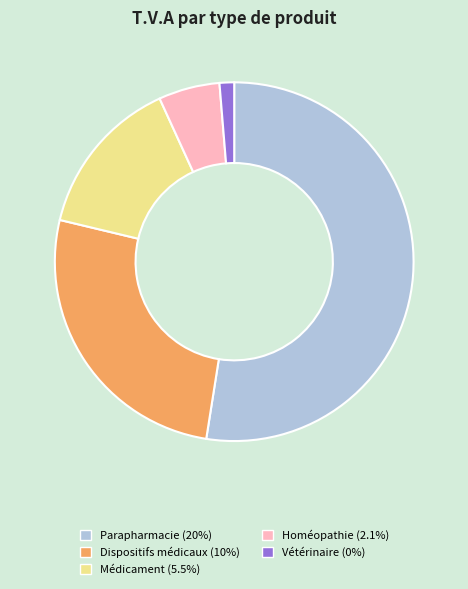

Which slice is the smallest?

Vétérinaire